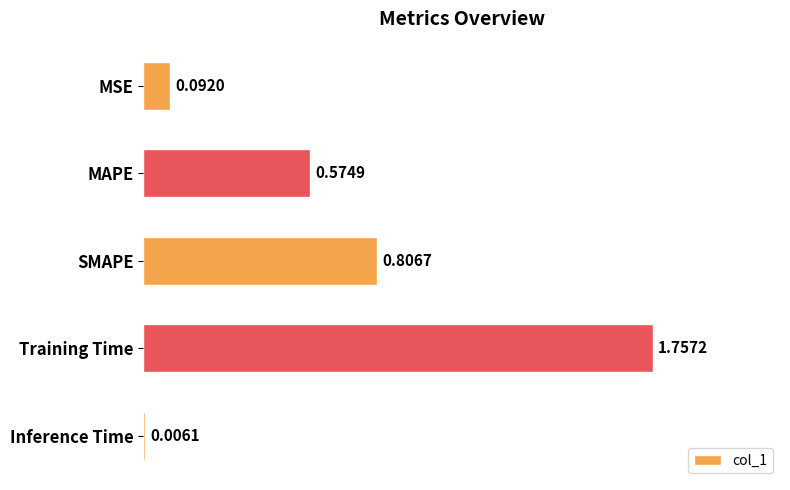

Which category has the highest value across all series?

Training Time